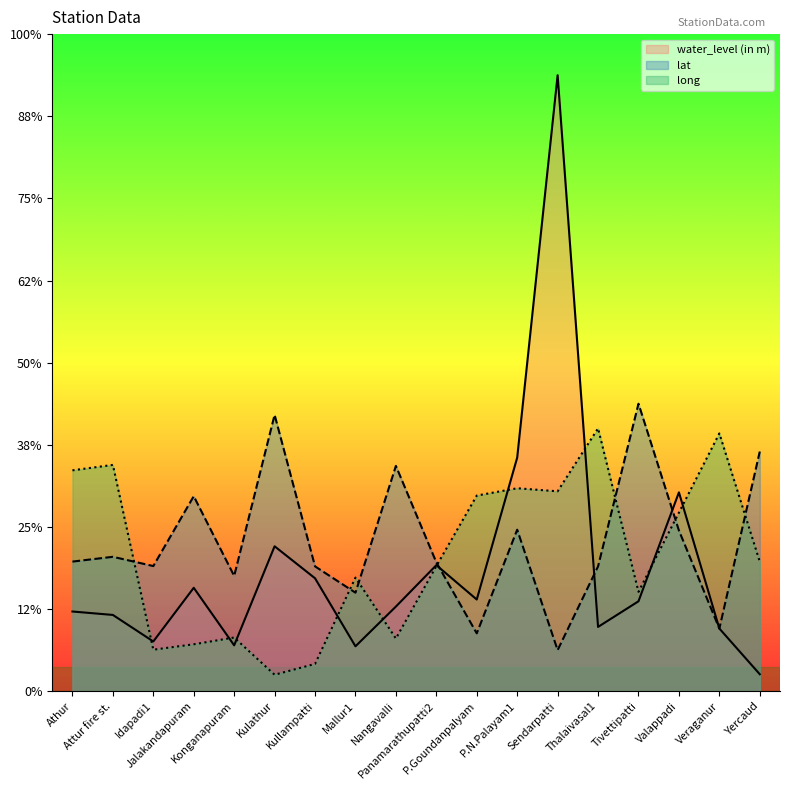

What is the difference between the highest and lowest values at Thalaivasal1?

24.2